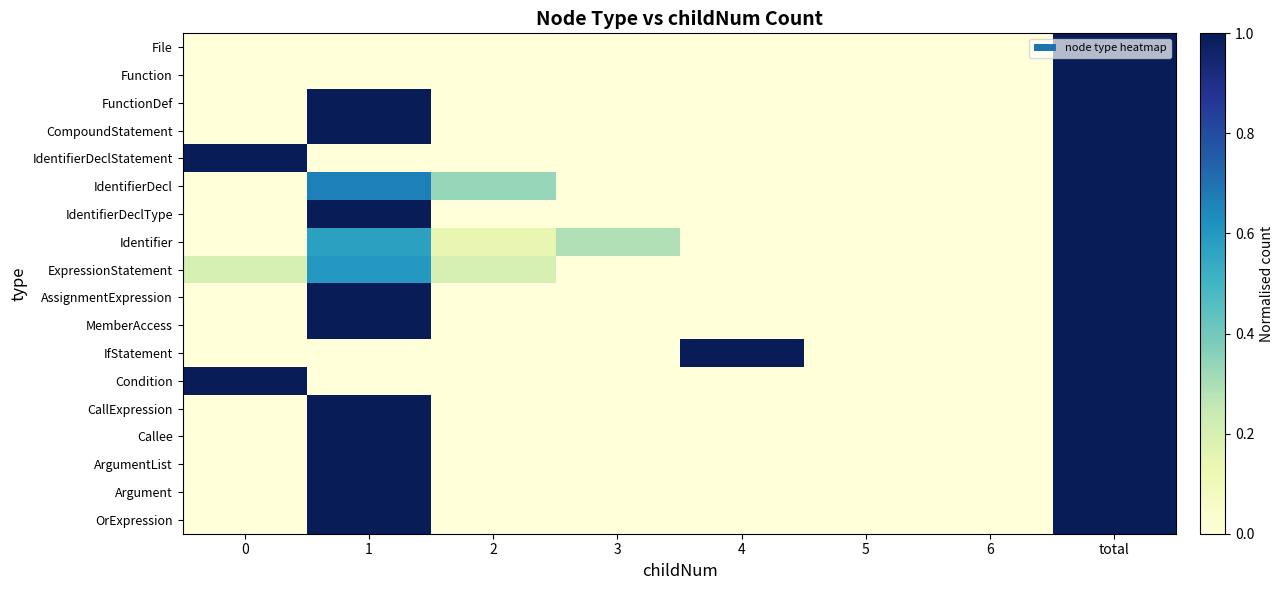

Which series has the largest total across all categories?

FunctionDef